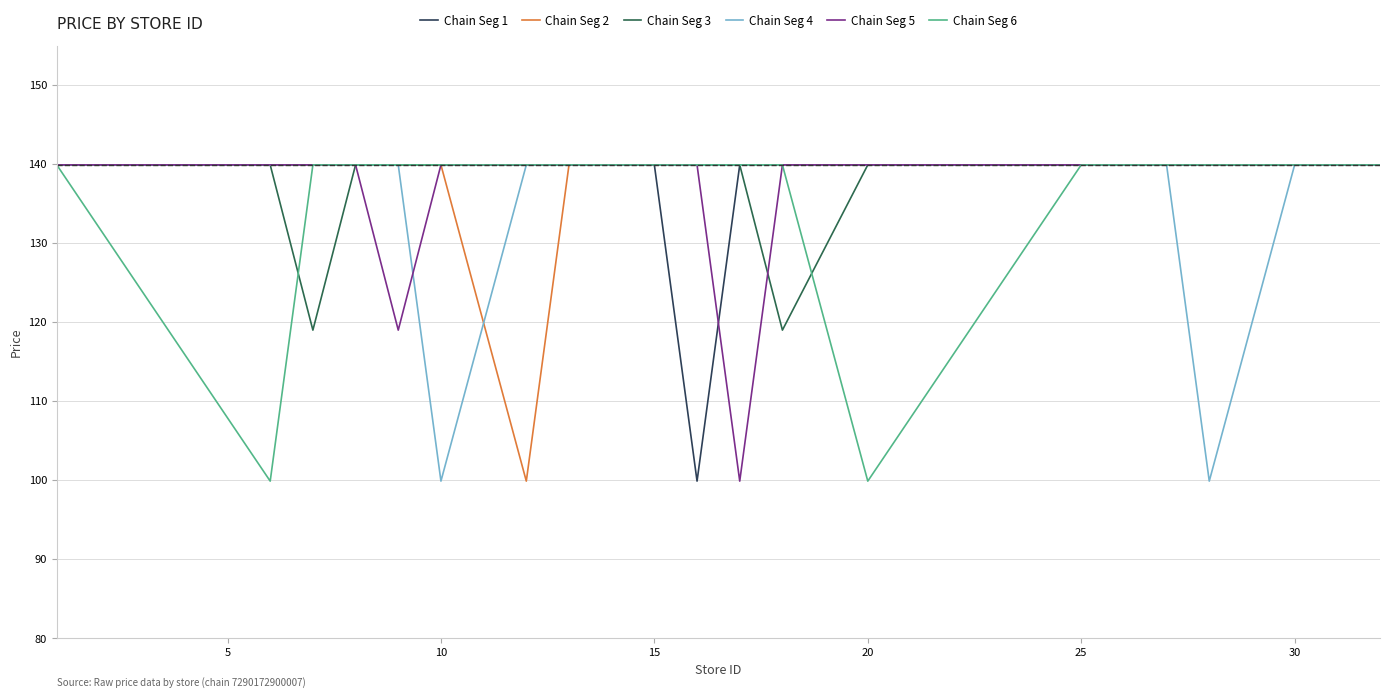

What is the maximum value for Chain Seg 5?

139.9